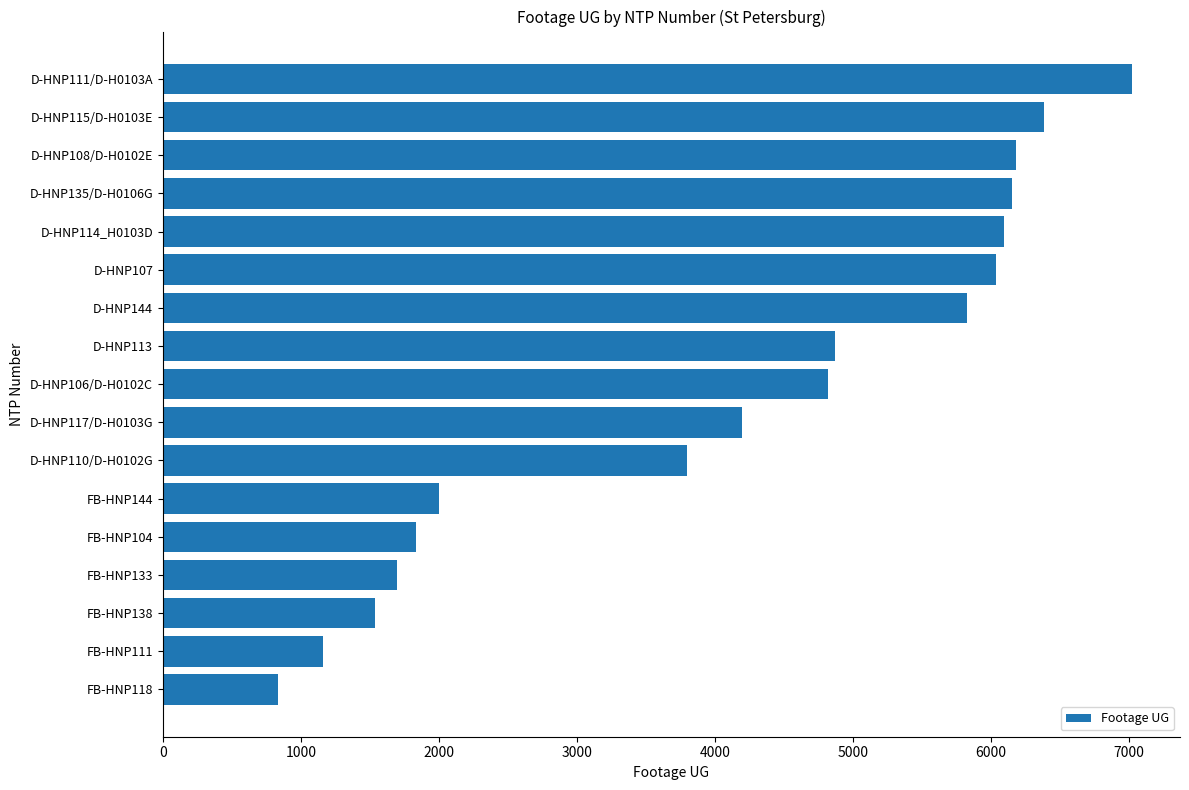

What is the ratio of the value at FB-HNP144 to the value at D-HNP107?

0.3